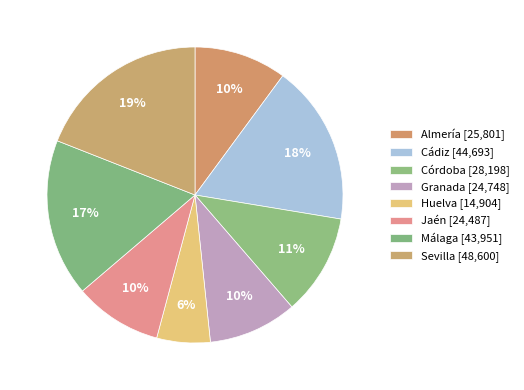

Which has a higher value, Huelva or Sevilla?

Sevilla